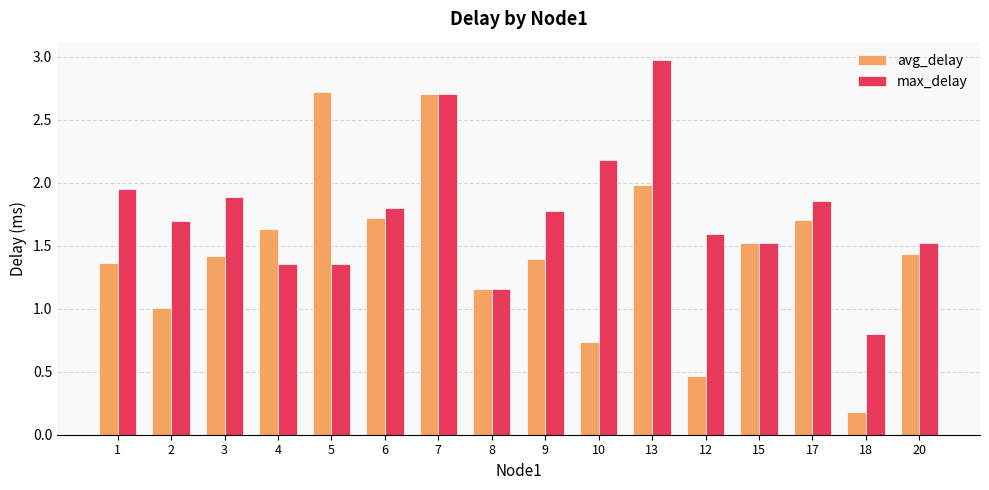

How many bars are there in total?

32